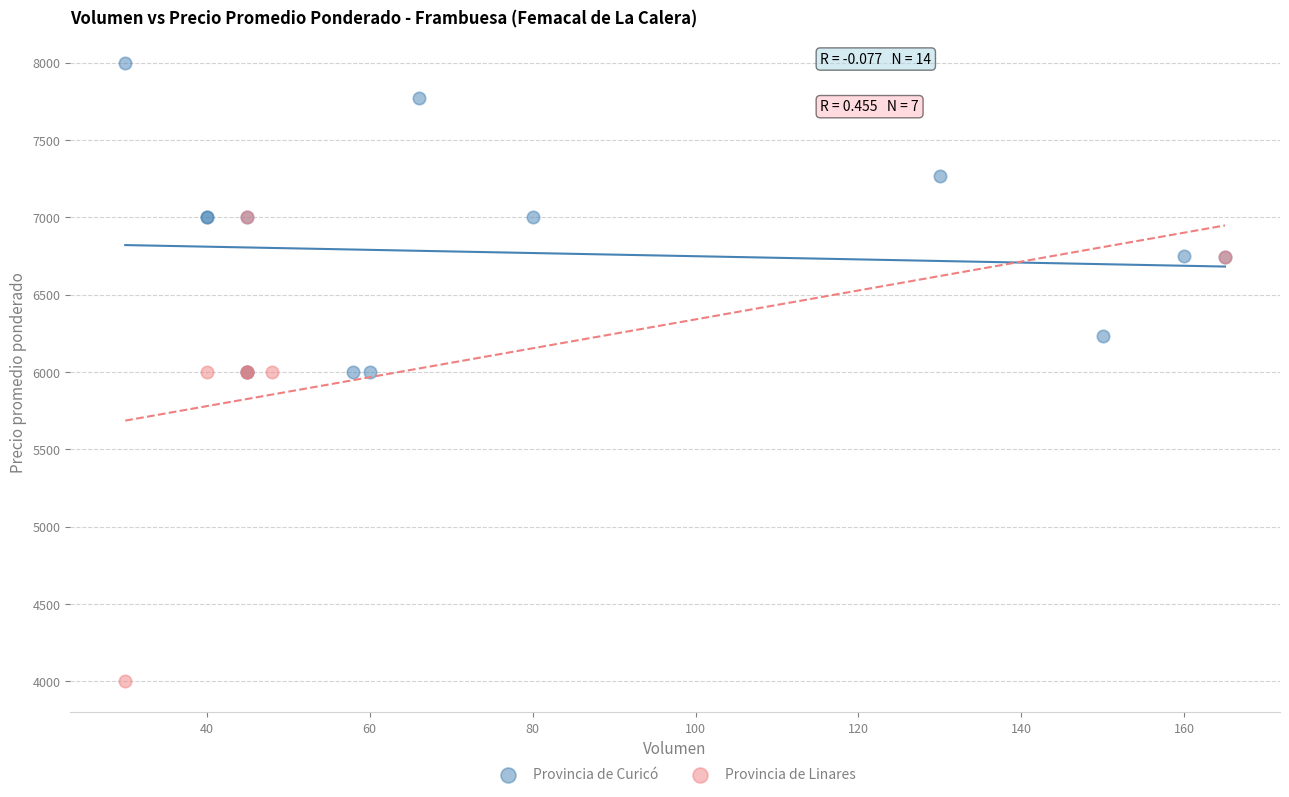

Which series contains the lowest Y value?

Provincia de Linares